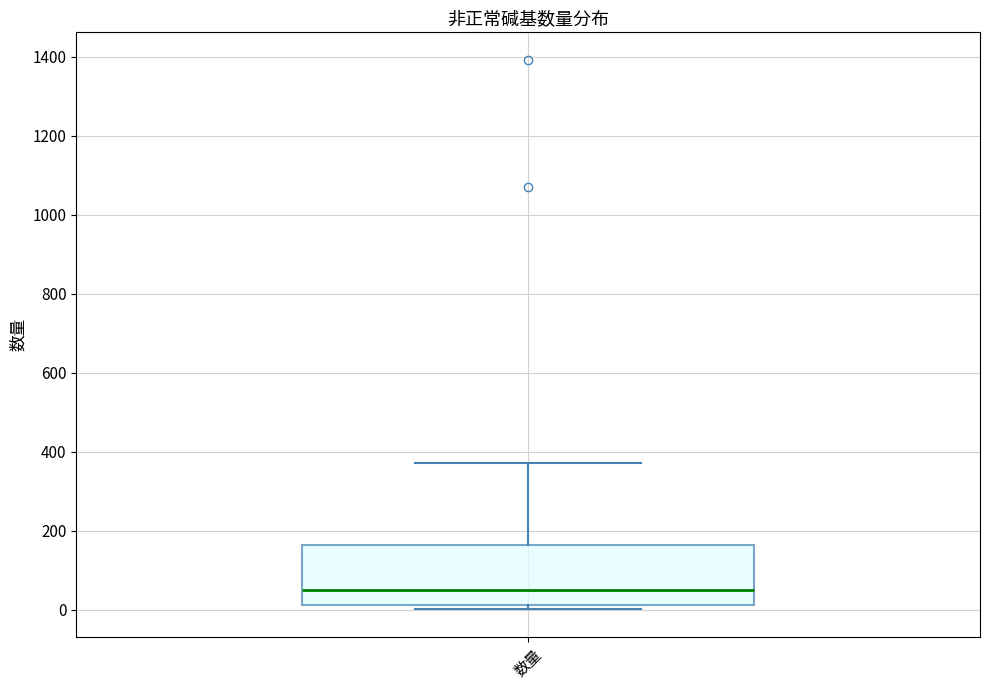

Read this box plot against the y-axis: the position of the median line, the range covered by the box, and the ends of both whiskers. The values are not printed on the chart, so give them approximately, as read against the axis.

median 60, box 20 to 160, whiskers 0 to 380